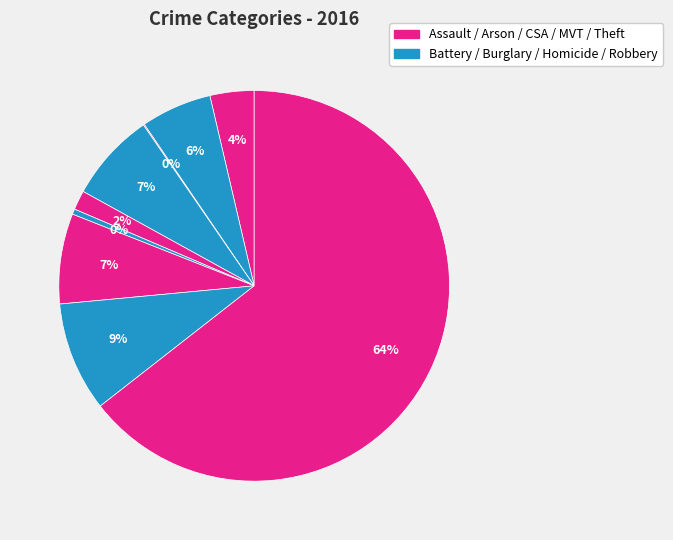

Is there a majority slice in this chart?

Yes